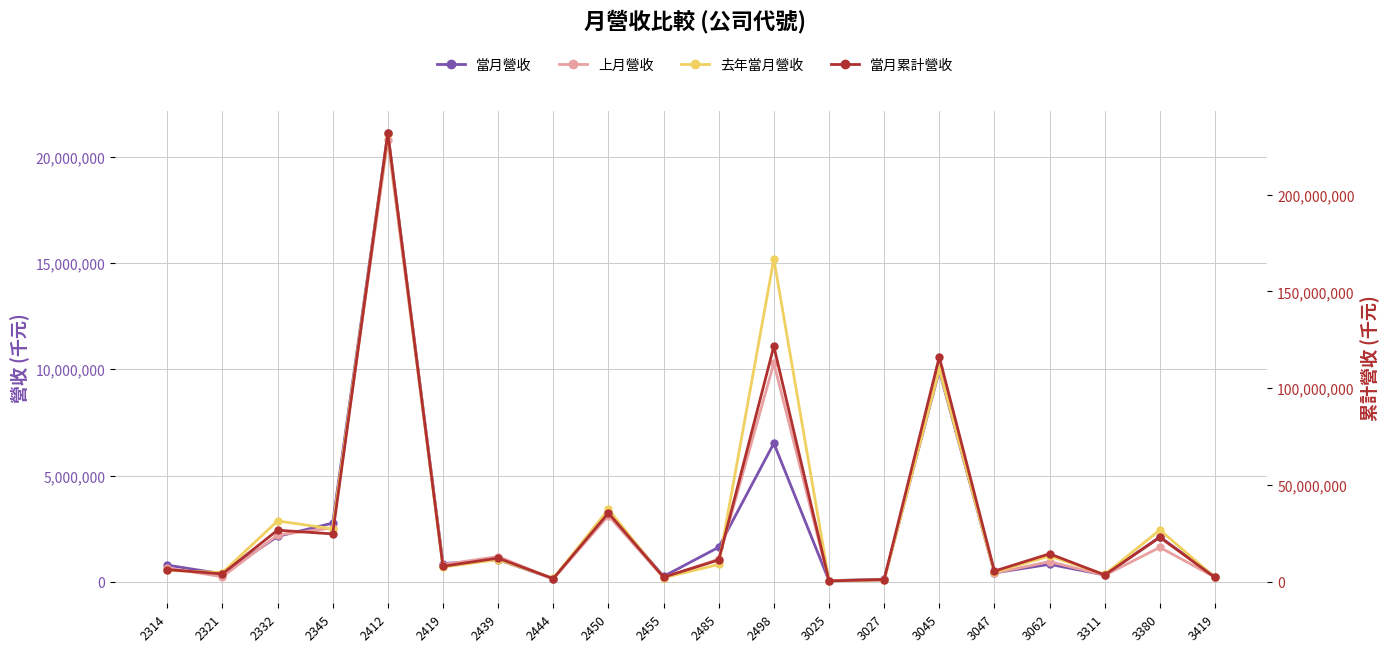

At which category is the sum across all series the highest?

2412